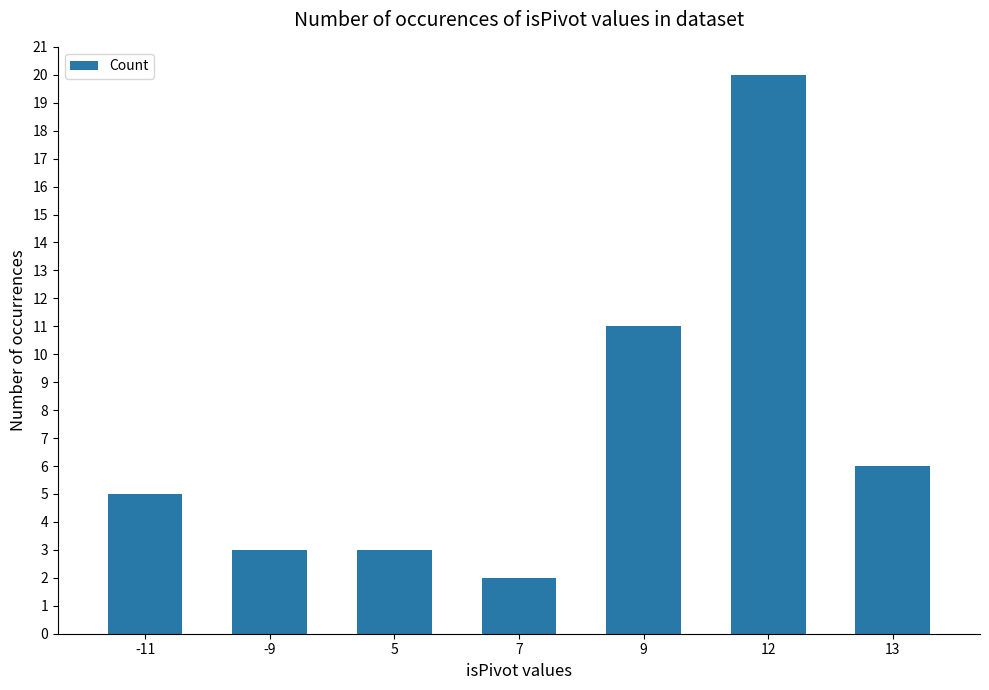

At which category does the chart reach its peak across all series?

12